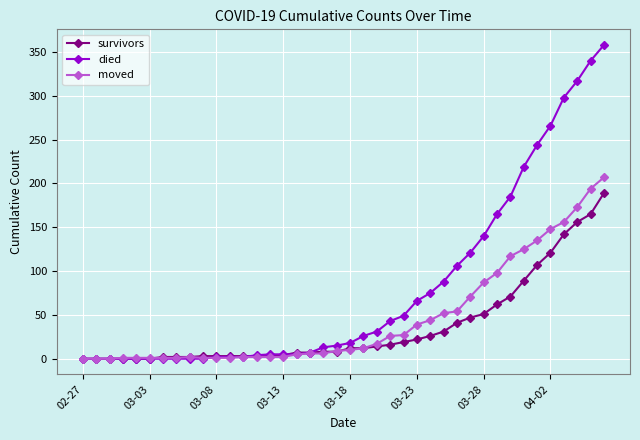

Which series has the largest range (max minus min)?

died